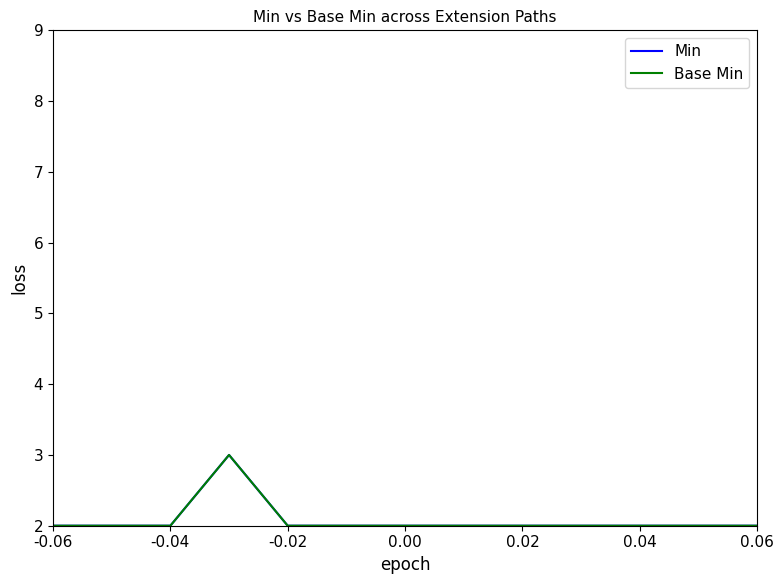

Does the chart have visible grid lines?

No